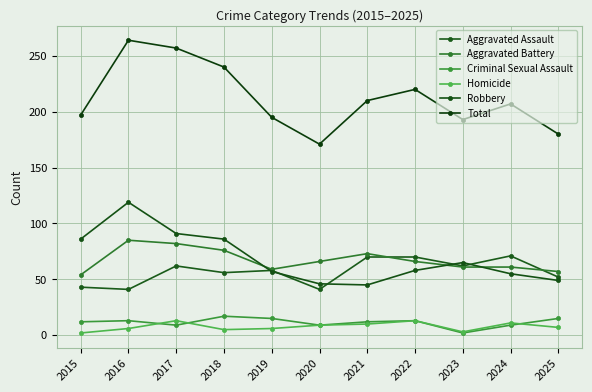

At which category does Aggravated Assault reach its first local peak?

2017